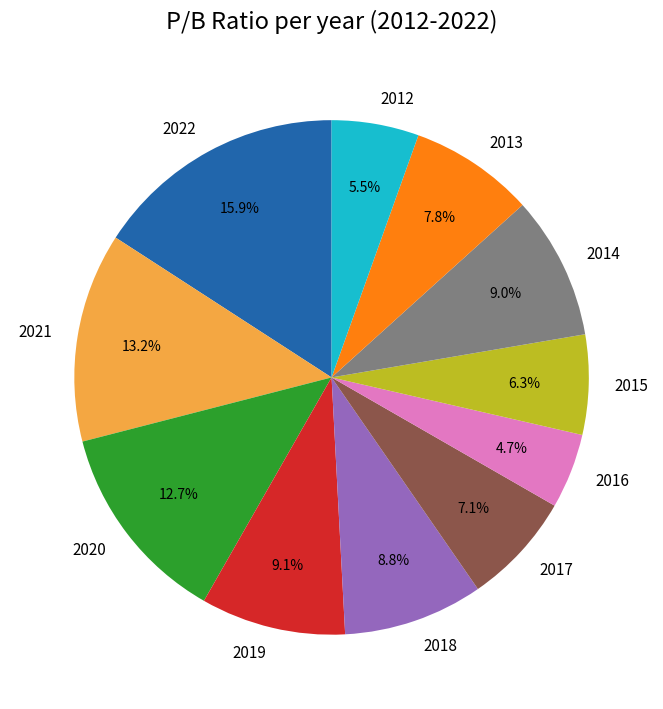

True or false: 2012 accounts for 1% of the total.

False